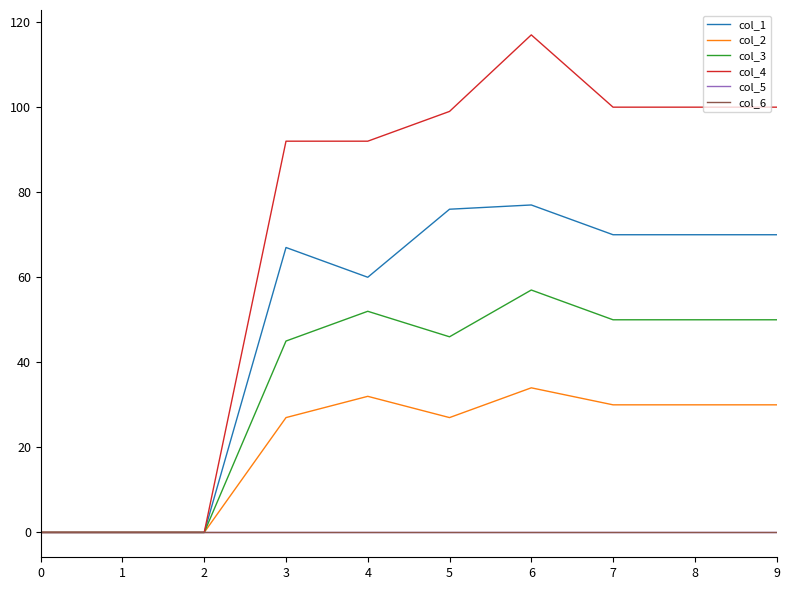

Reading right to left, what are all the values shown in this chart?

col_1: 70	70	70	77	76	60	67	0	0	0
col_2: 30	30	30	34	27	32	27	0	0	0
col_3: 50	50	50	57	46	52	45	0	0	0
col_4: 100	100	100	117	99	92	92	0	0	0
col_5: 0	0	0	0	0	0	0	0	0	0
col_6: 0	0	0	0	0	0	0	0	0	0